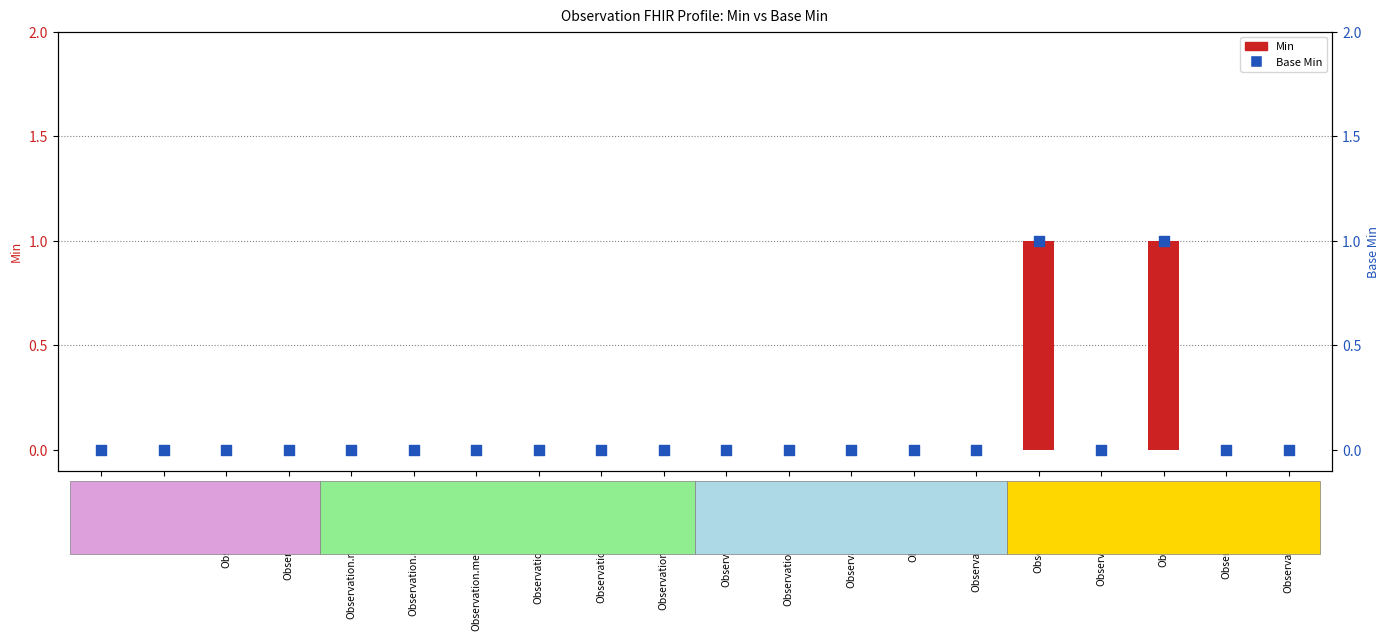

Which series reaches the maximum Y coordinate?

Min